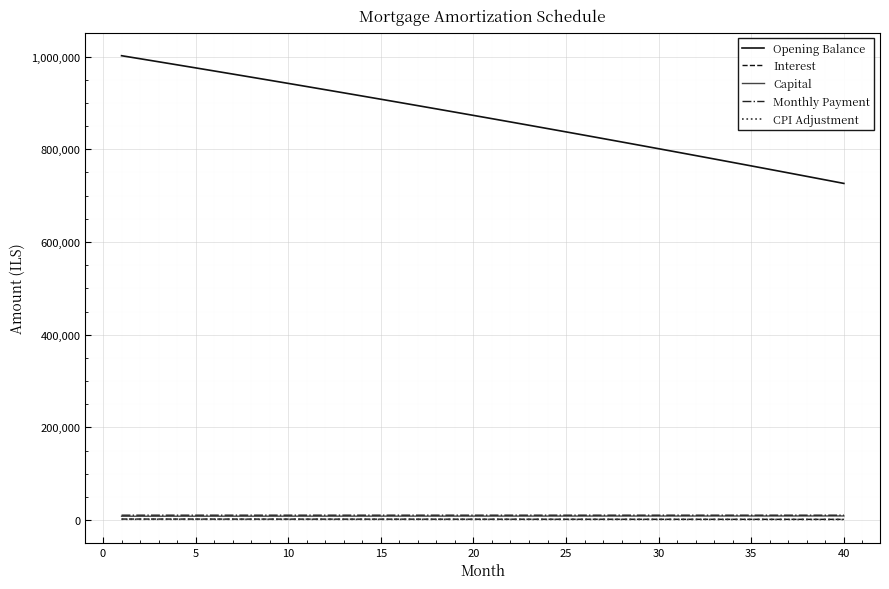

Which series has the largest range (max minus min)?

Opening Balance